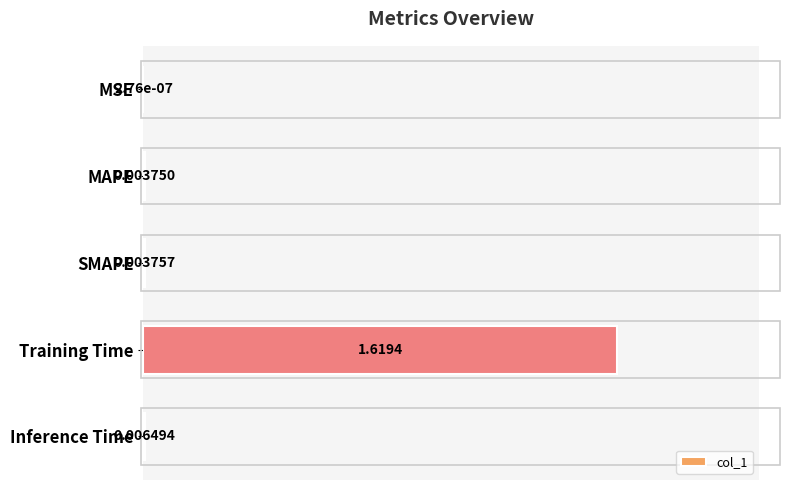

How many categories are shown in the chart?

5